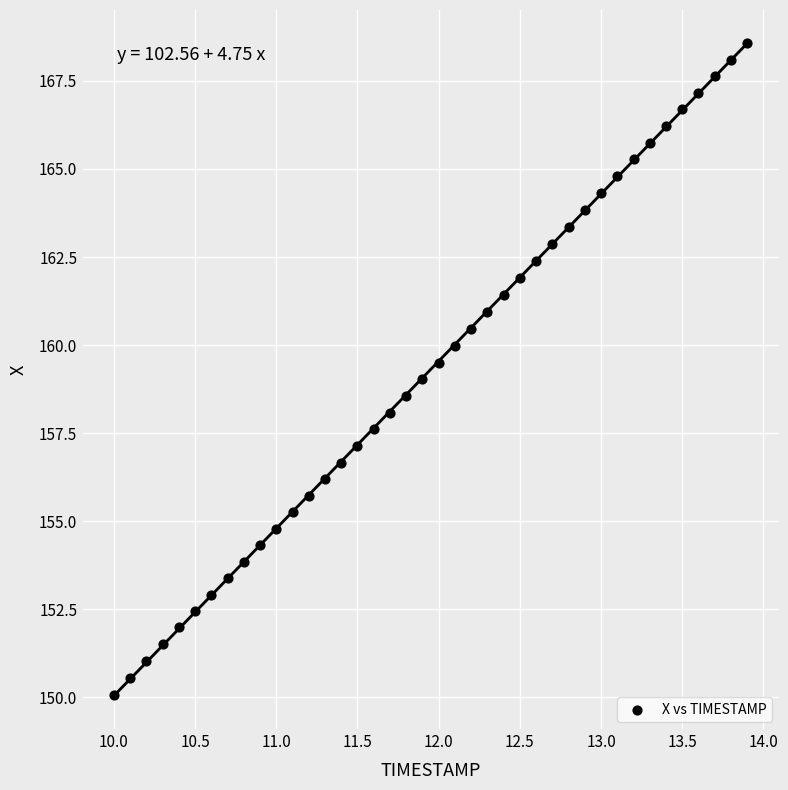

What is the range of X values (max minus min)?

3.9